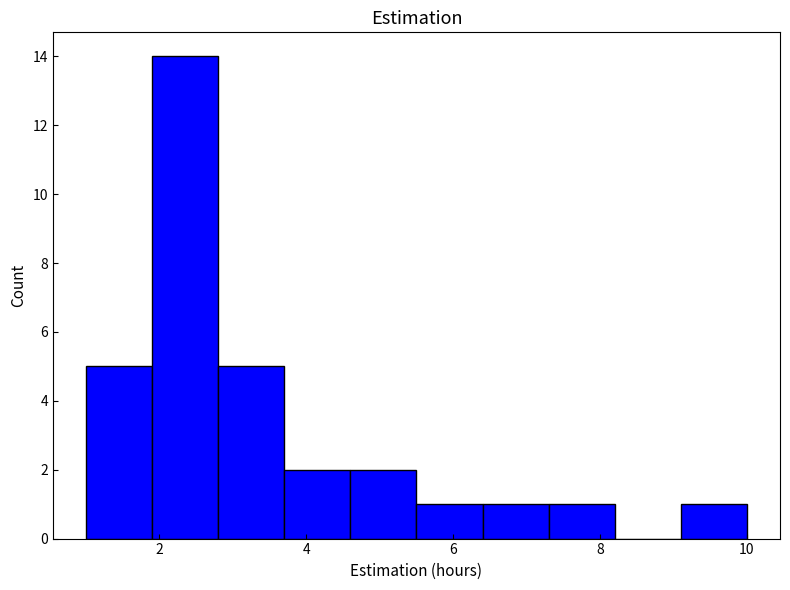

What is the height of the bar covering 2.8 to 3.7 on the x-axis? Neither the bar edges nor the heights are printed on the chart, so give them approximately, as read against the axes.

5